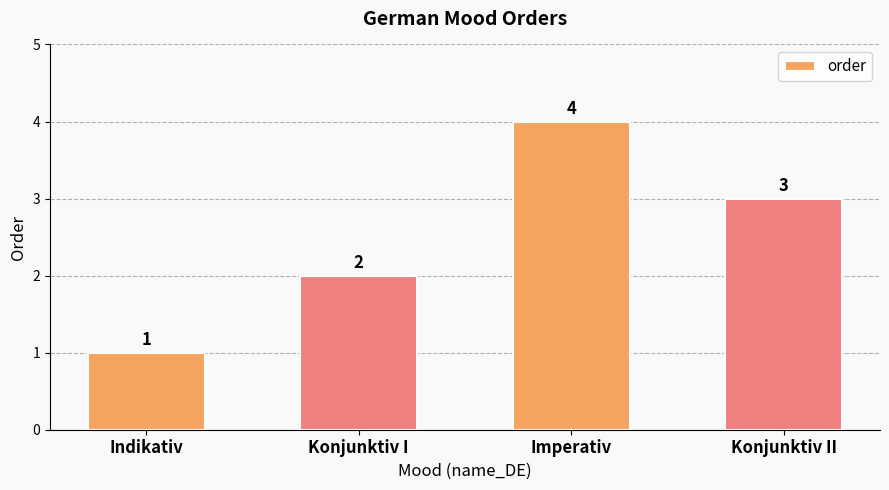

What is the change in value from Indikativ to Imperativ?

+3